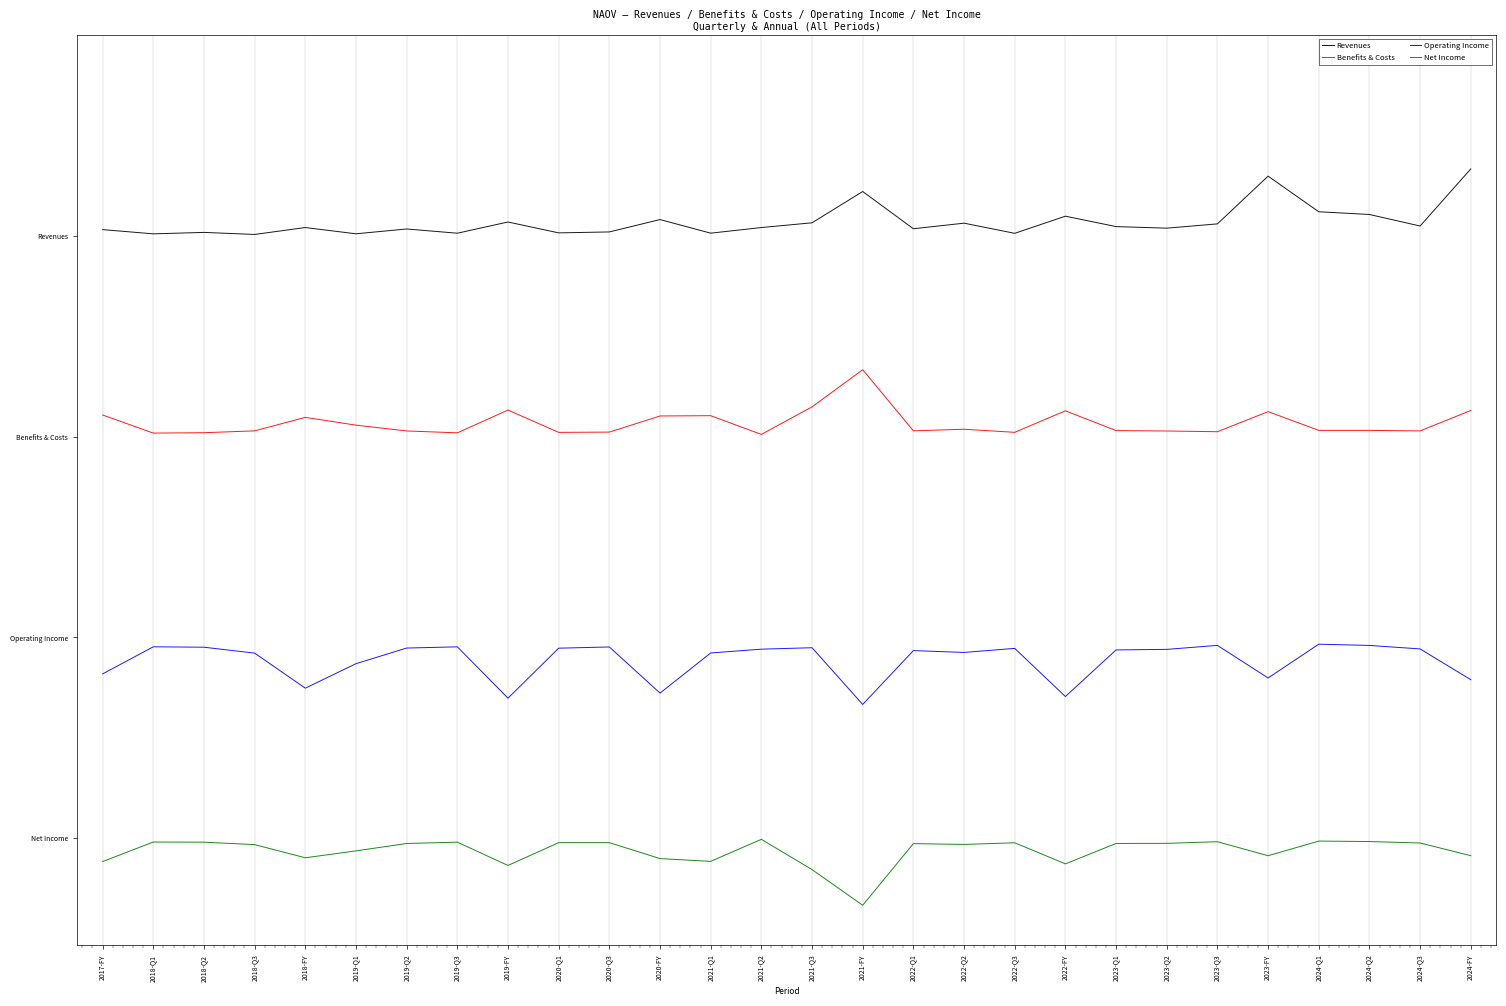

In Operating Income, how many points are higher than both neighbors (excluding endpoints)?

8